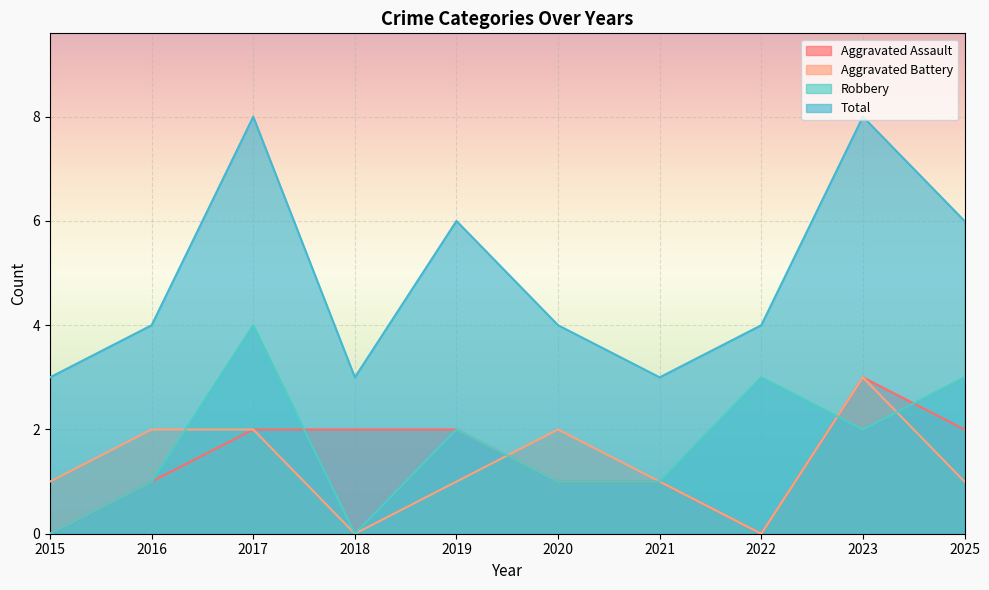

List the labels in order of Total value, largest first.

2017, 2023, 2019, 2025, 2016, 2020, 2022, 2015, 2018, 2021